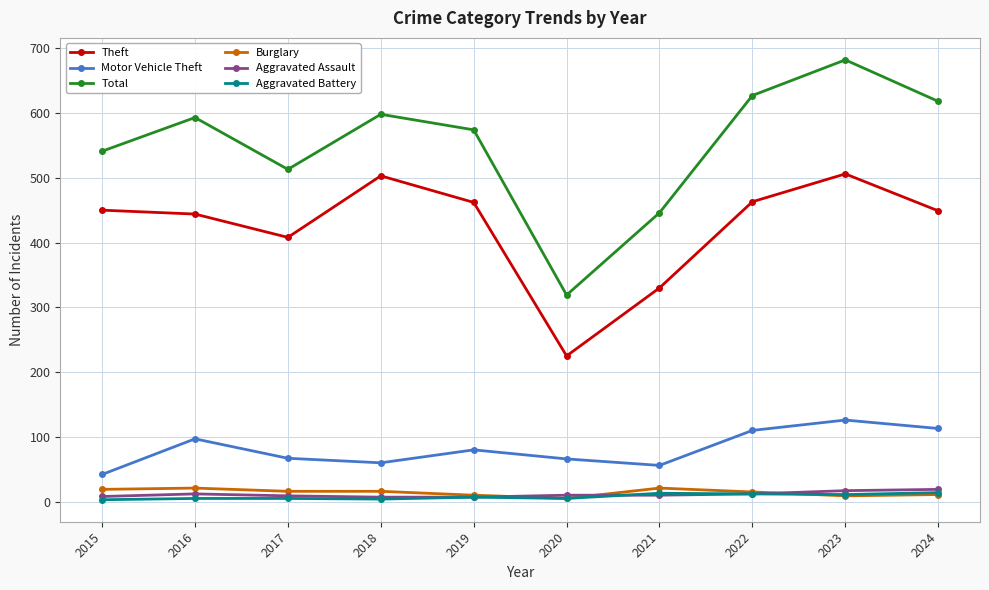

What is the maximum value for Aggravated Assault?

19